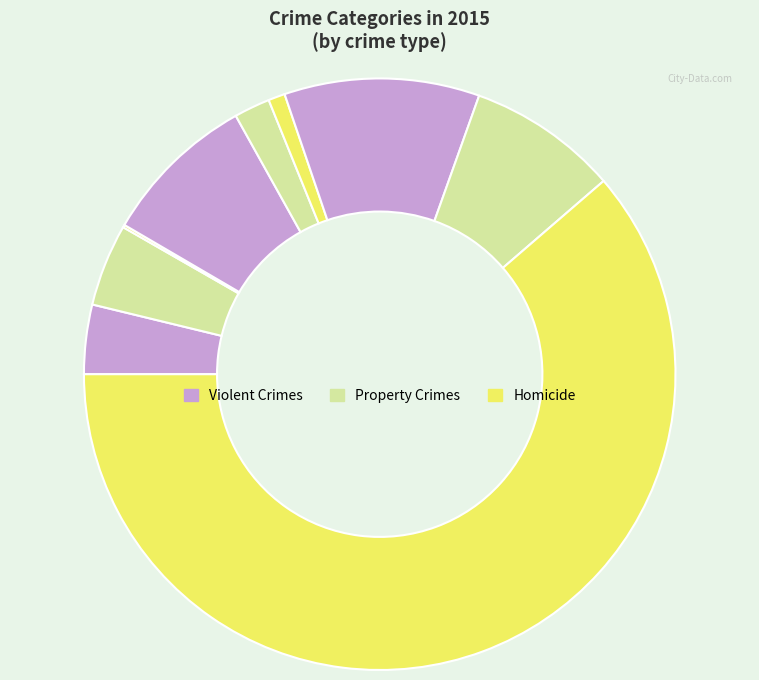

Count the number of slices in the pie.

9